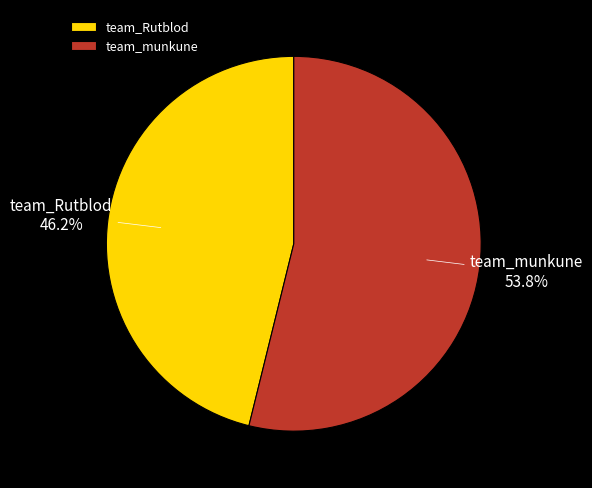

Which slice is the smallest?

team_Rutblod